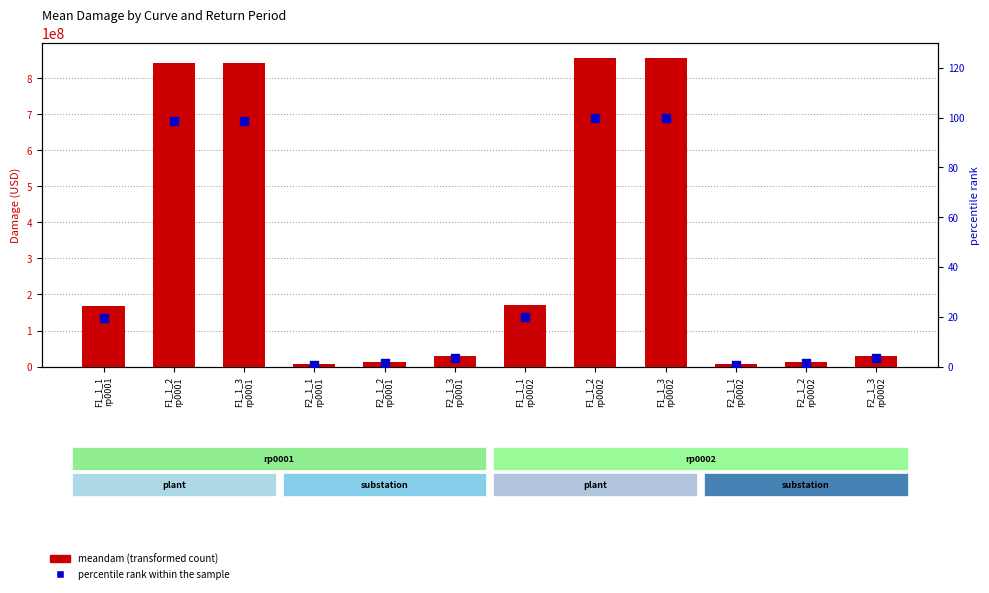

Which series has the largest total across all categories?

meandam